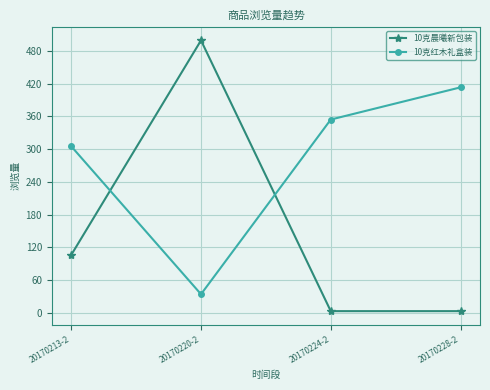

True or false: 10克红木礼盒装 has a value of 354 at 20170224-2.

True